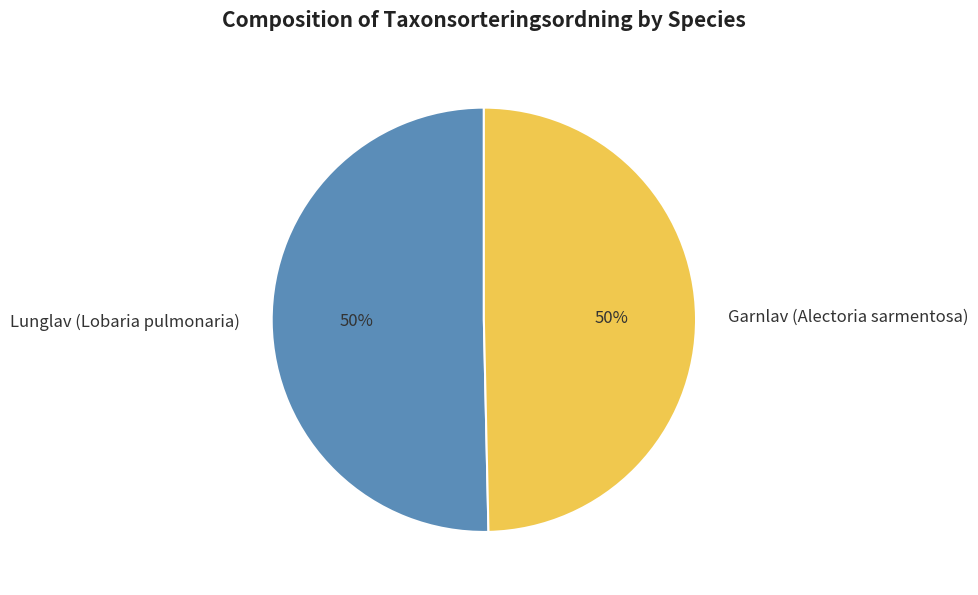

Count the number of slices in the pie.

2